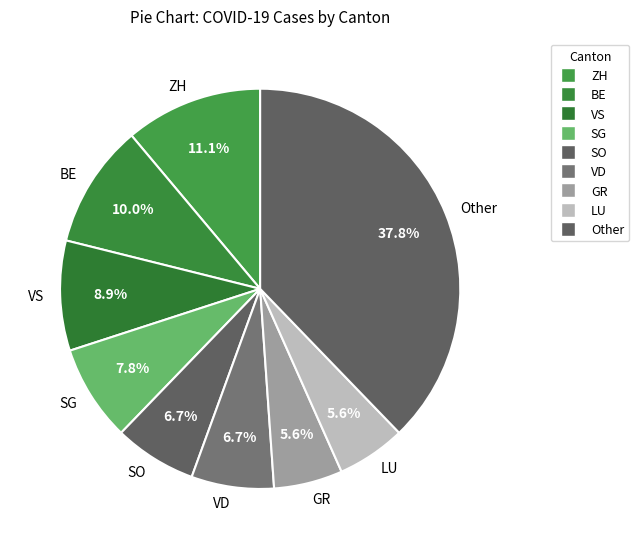

What is the largest slice in the pie chart?

Other